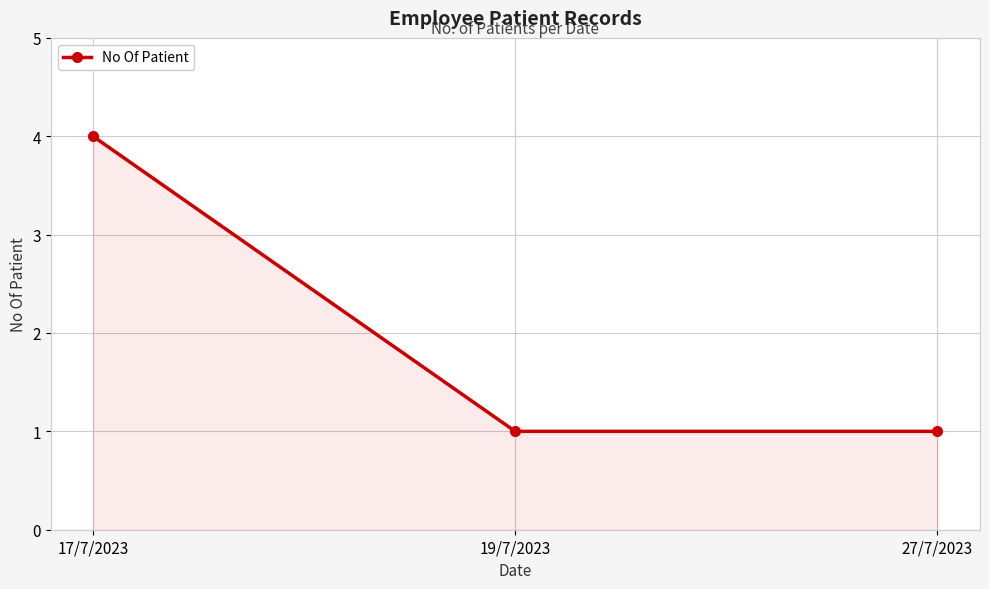

What is the change in value from 17/7/2023 to 27/7/2023?

-3